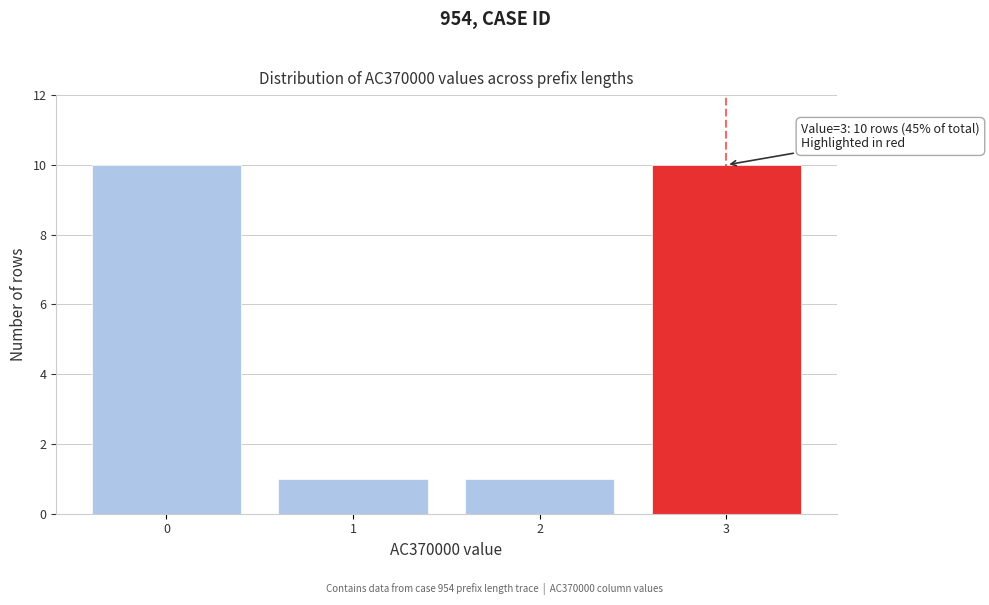

Reading left to right, list all the values displayed in this chart.

10	1	1	10